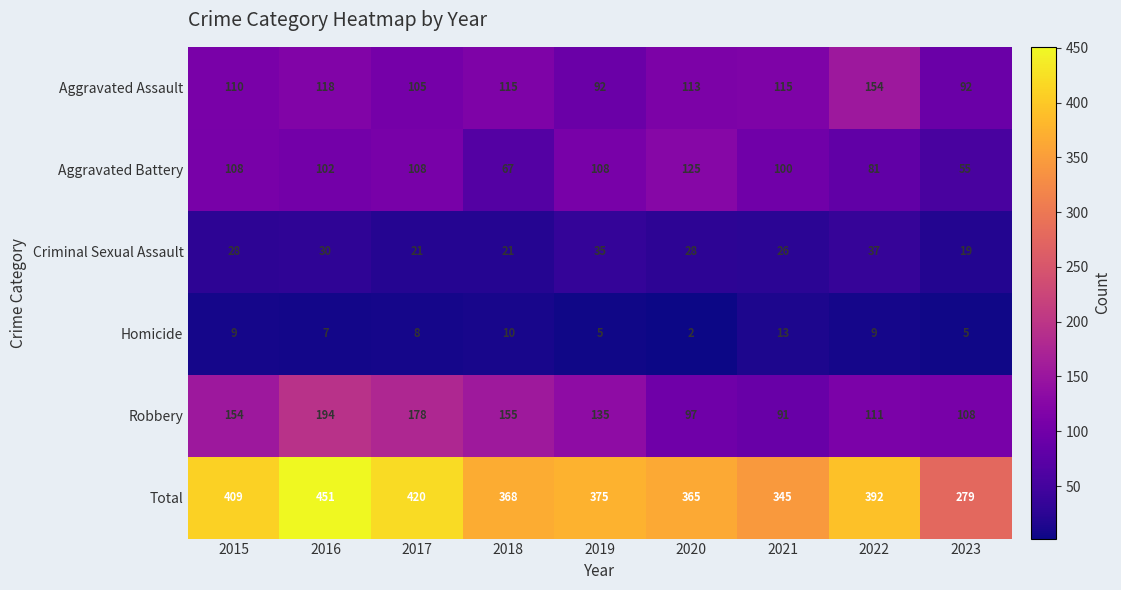

What is the total value across all series at 2019?

750